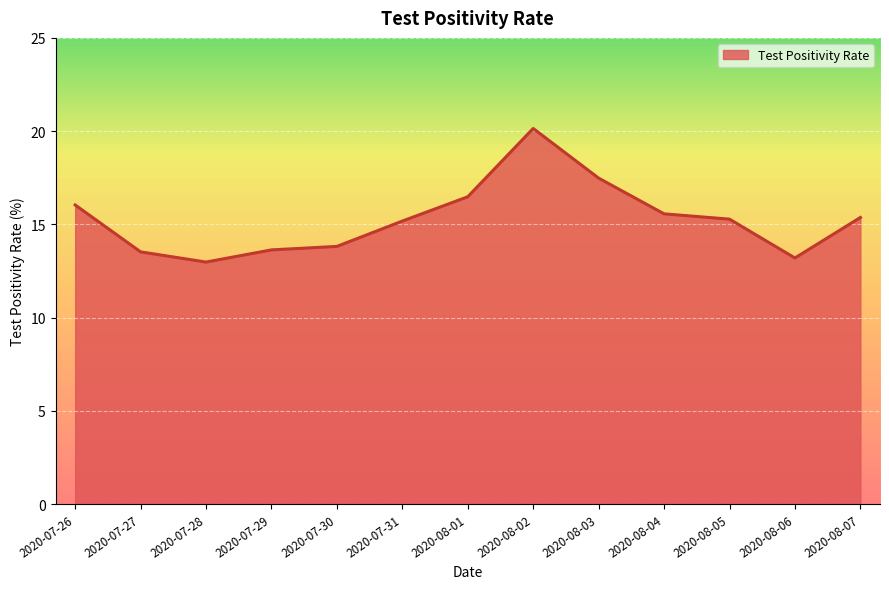

What position from the left is 2020-07-29?

4